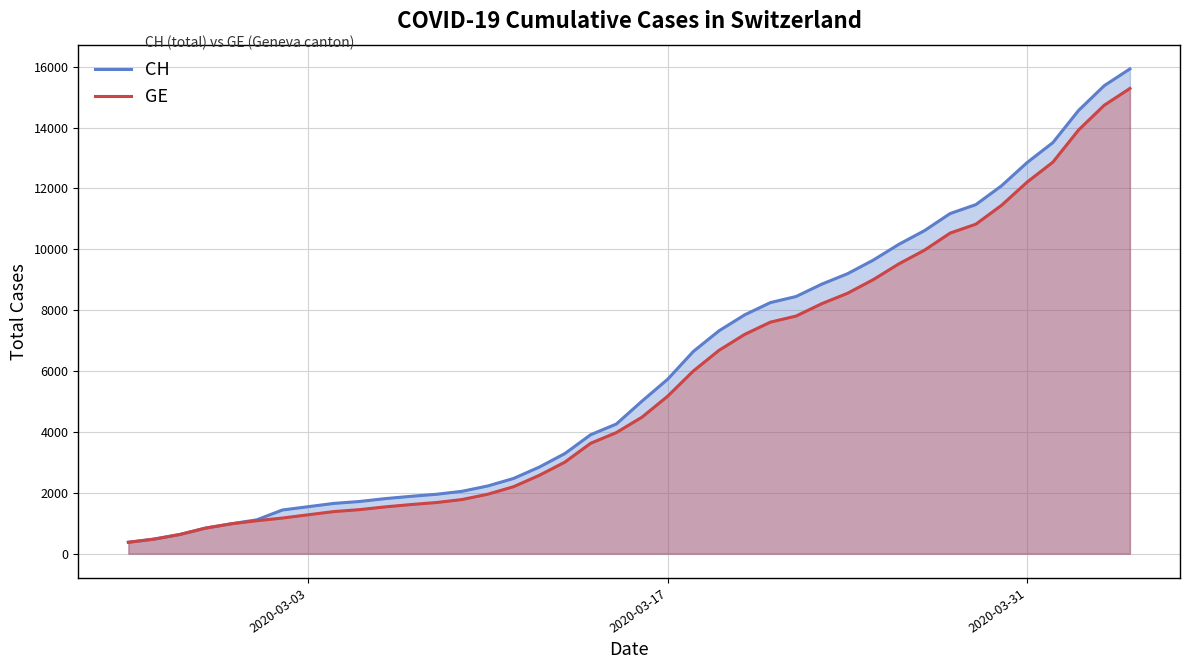

At how many categories does at least one series exceed 6059?

18